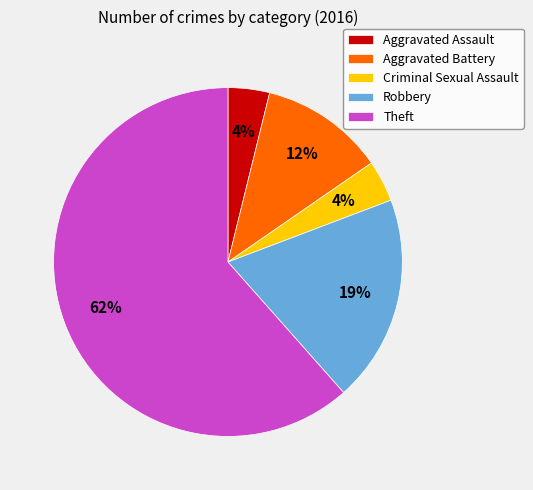

What is the largest slice in the pie chart?

Theft